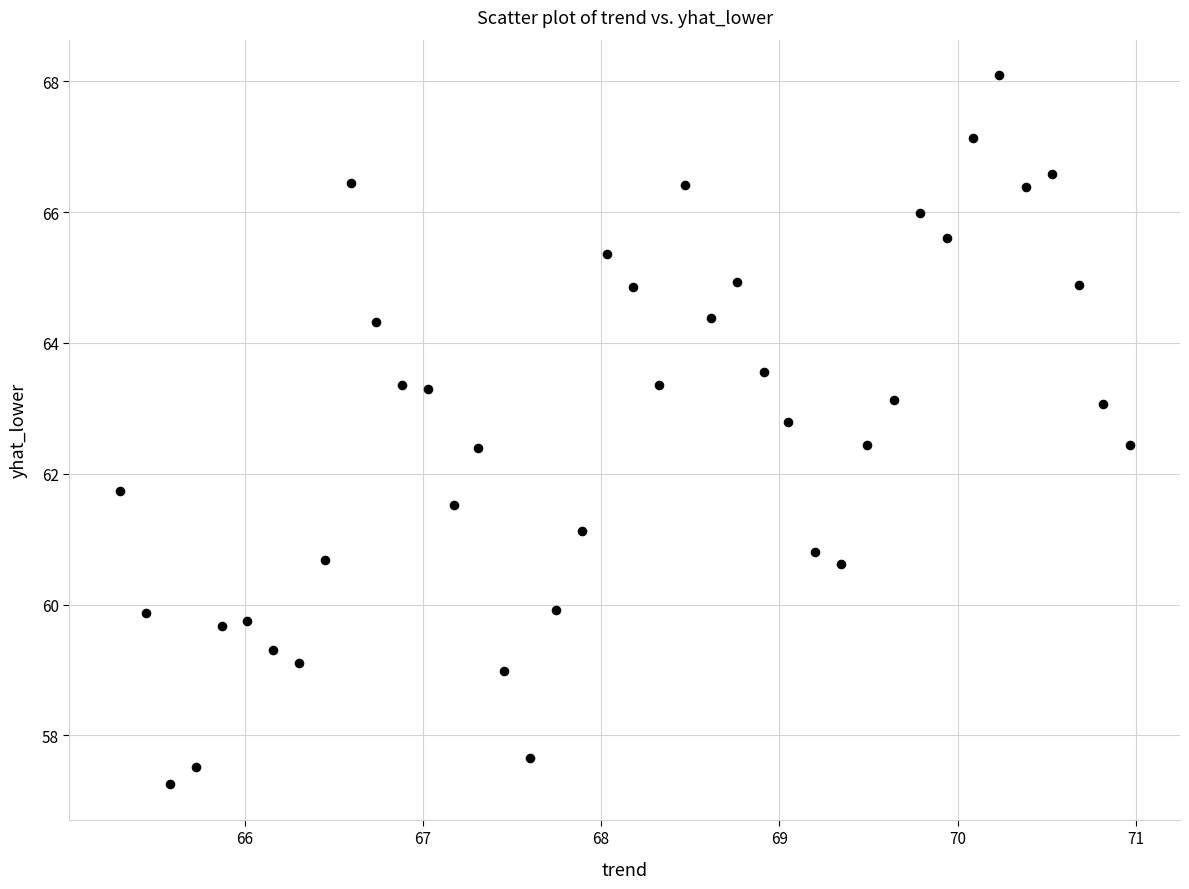

What is the range of Y values (max minus min)?

10.8